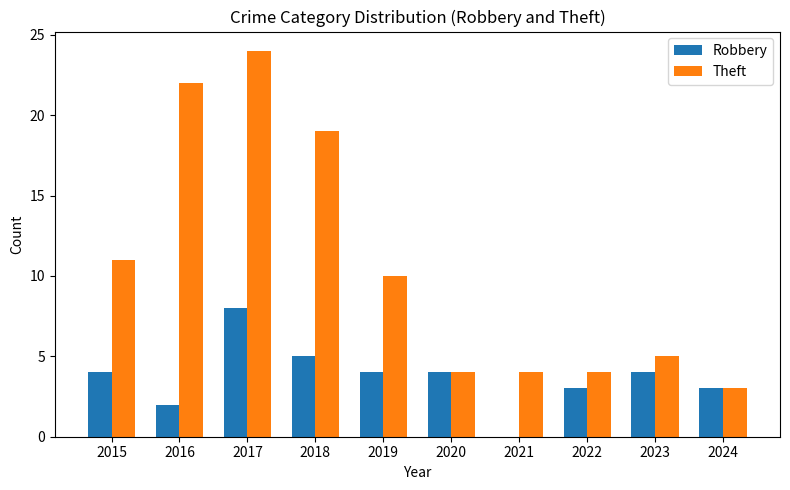

What is the difference between the Robbery values at 2018 and 2020?

1